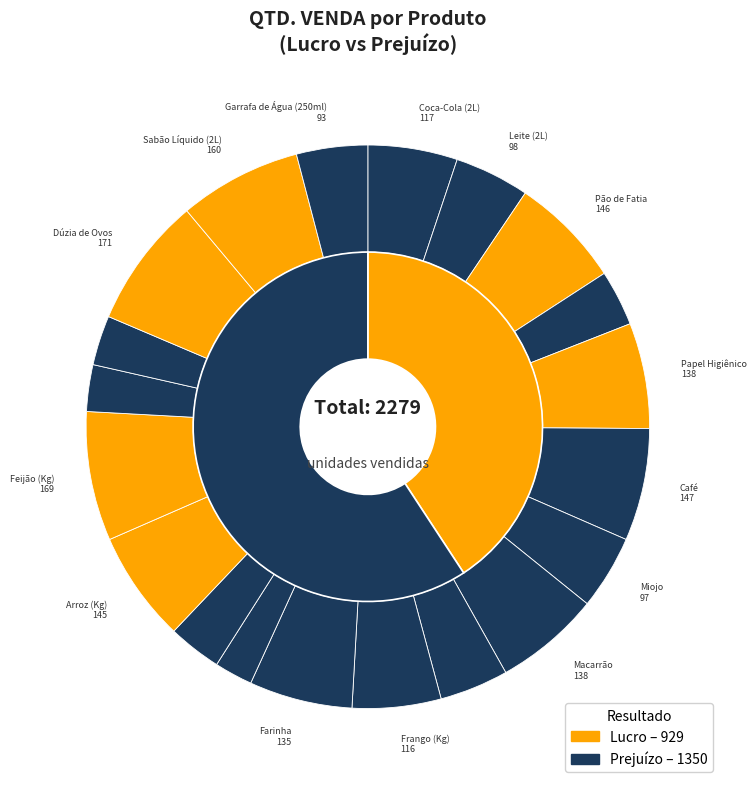

Is it true that Coca-Cola (2L) is 1% of the pie?

False